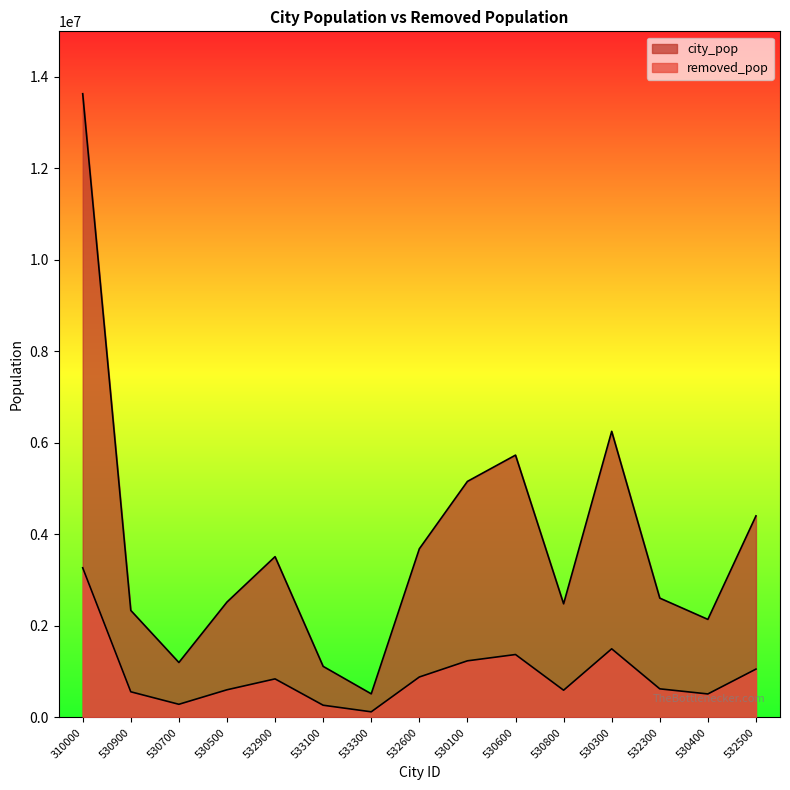

Where does the removed_pop series first go above 626227?

310000